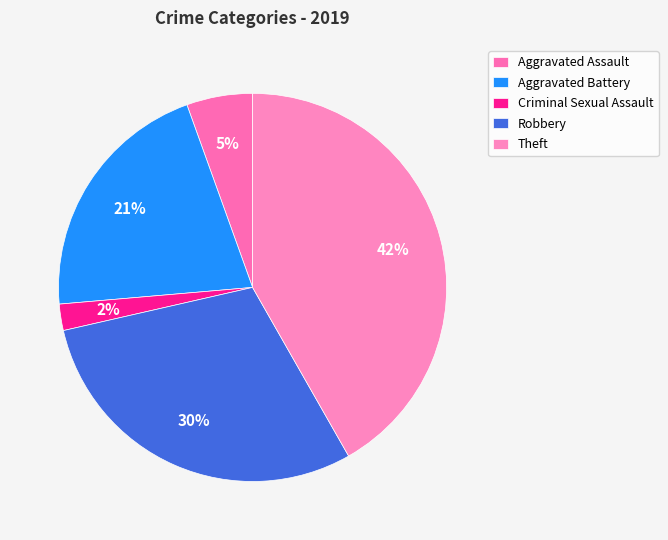

Which category has the biggest portion of the pie?

Theft